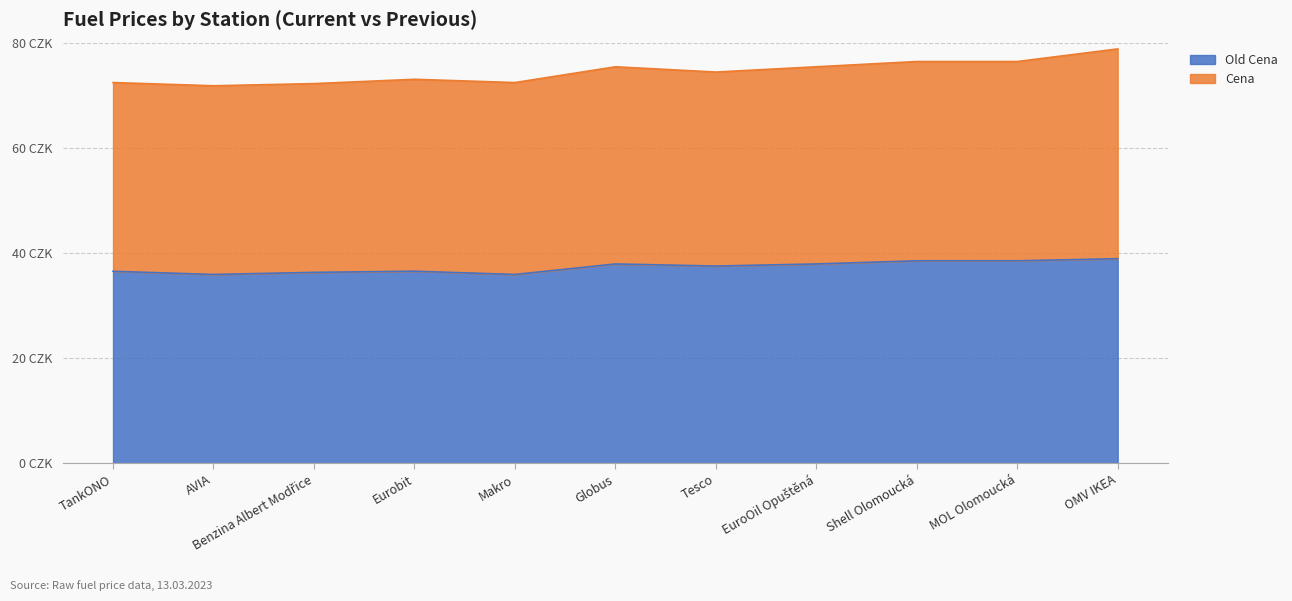

What is the label of the 8th point from the left?

EuroOil Opuštěná